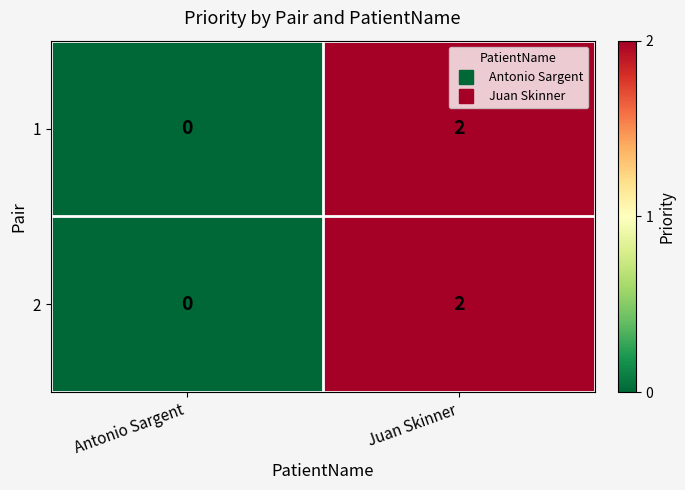

At which category is the sum across all series the highest?

Juan Skinner